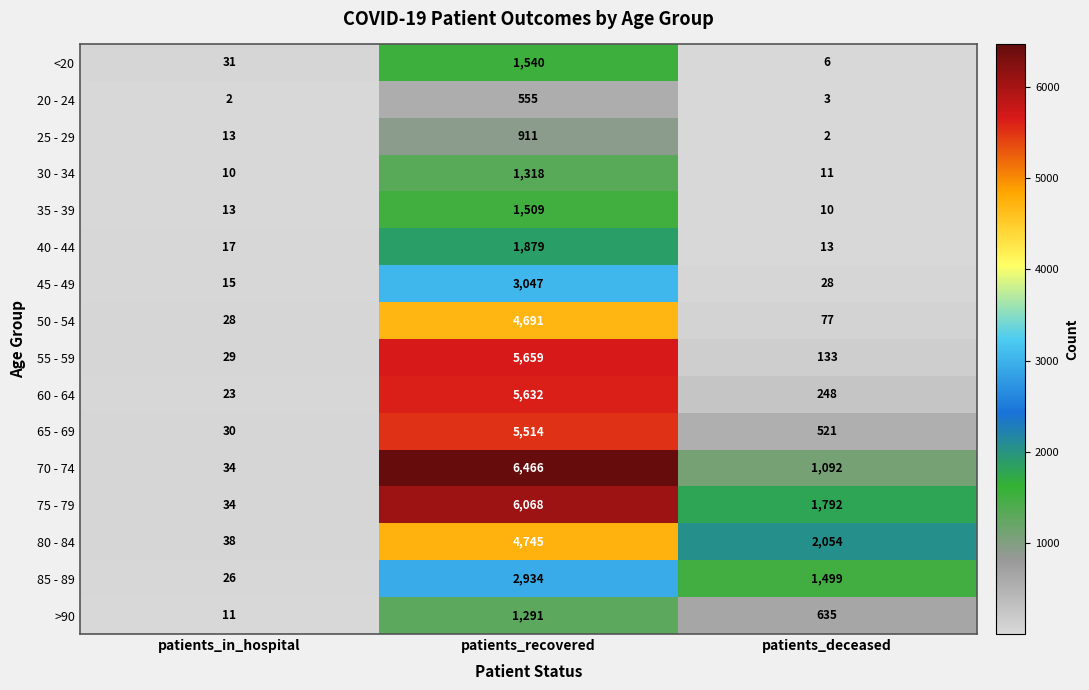

Which category has the lowest value in the 30 - 34 series?

patients_in_hospital